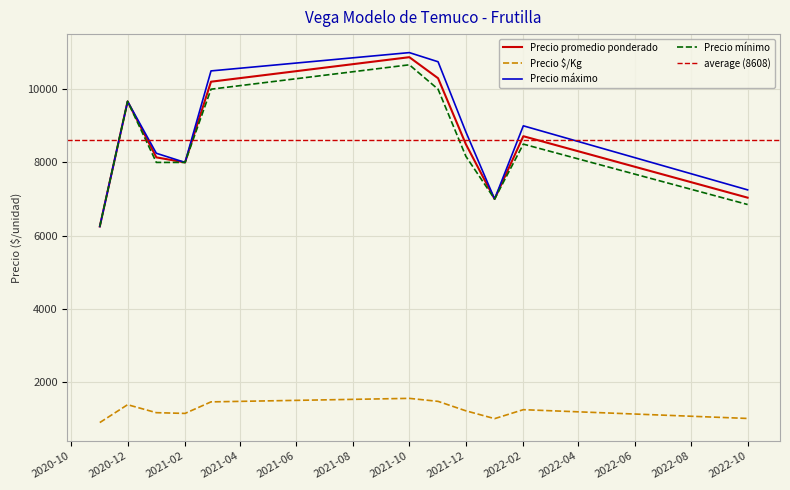

Which series has the largest total across all categories?

Precio máximo